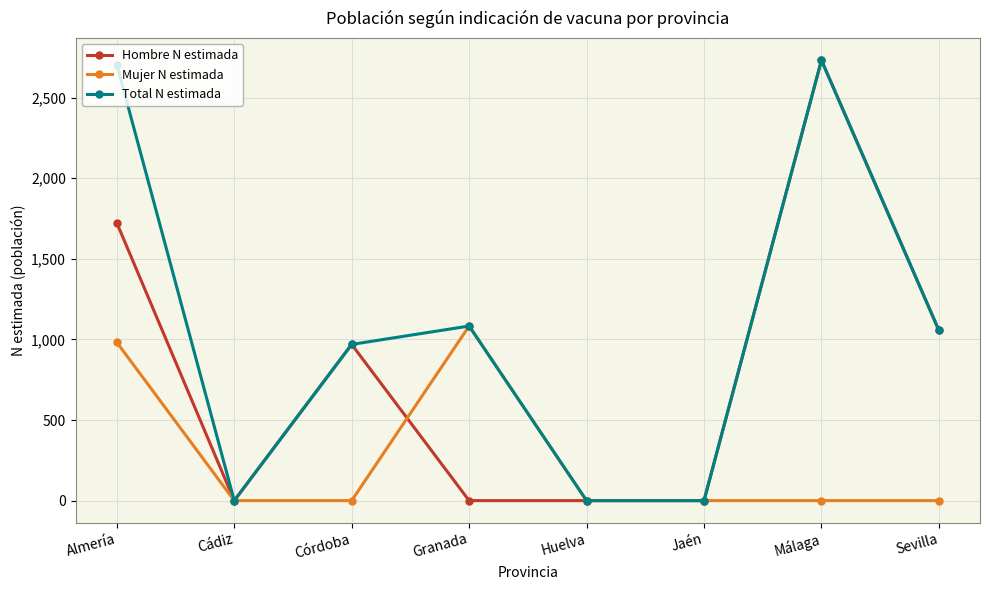

Reading left to right, transcribe all the data shown in this chart.

Hombre N estimada: 1723	0	969	0	0	0	2732	1056
Mujer N estimada: 982	0	0	1083	0	0	0	0
Total N estimada: 2705	0	969	1083	0	0	2732	1056